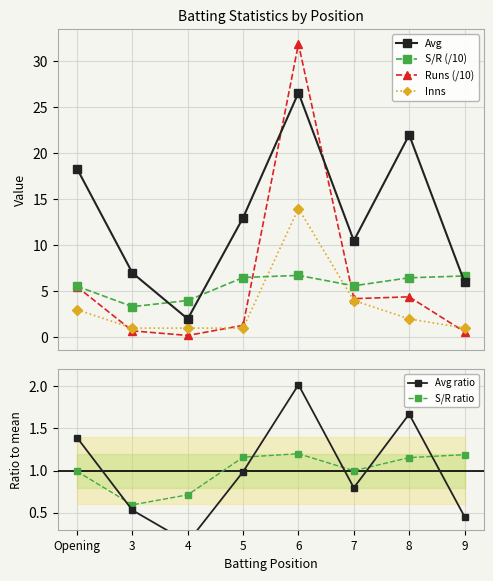

What is the spread (max minus min) of values at 3?

6.5